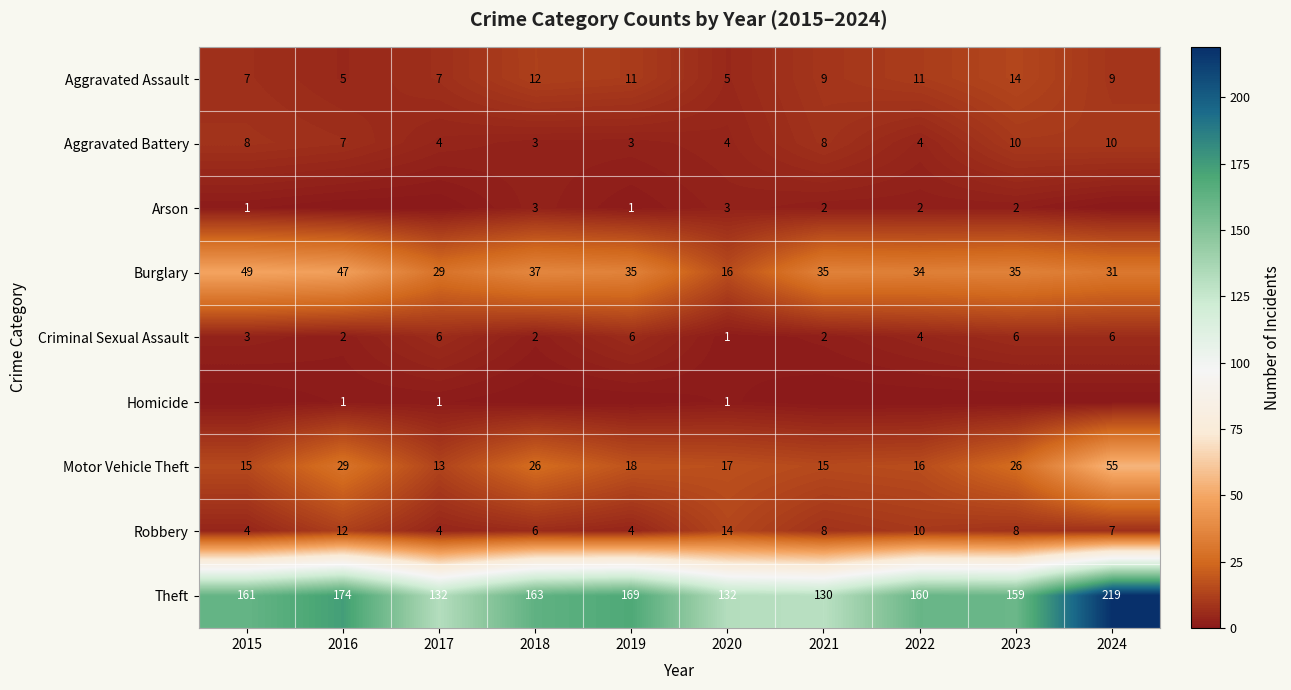

Where is Criminal Sexual Assault nearest to the value 3?

2015